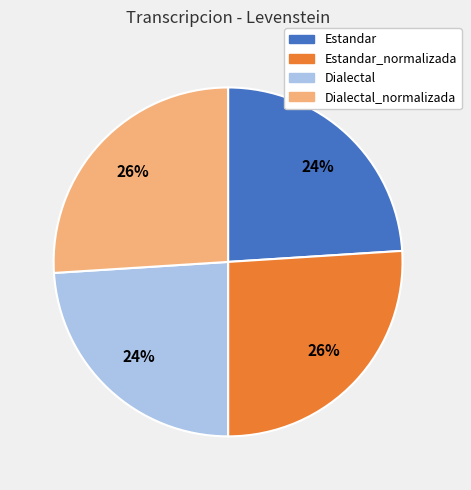

Does any single category account for the majority?

No